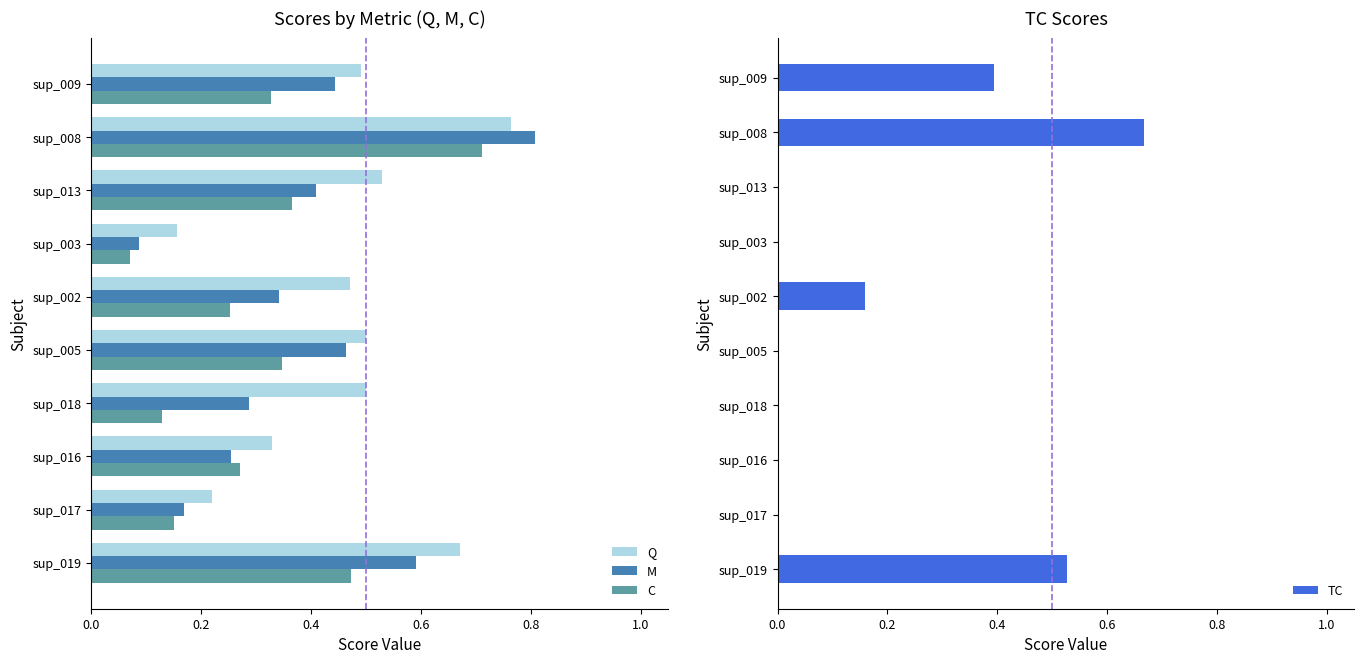

At which label is Q closest to 0?

sup_003